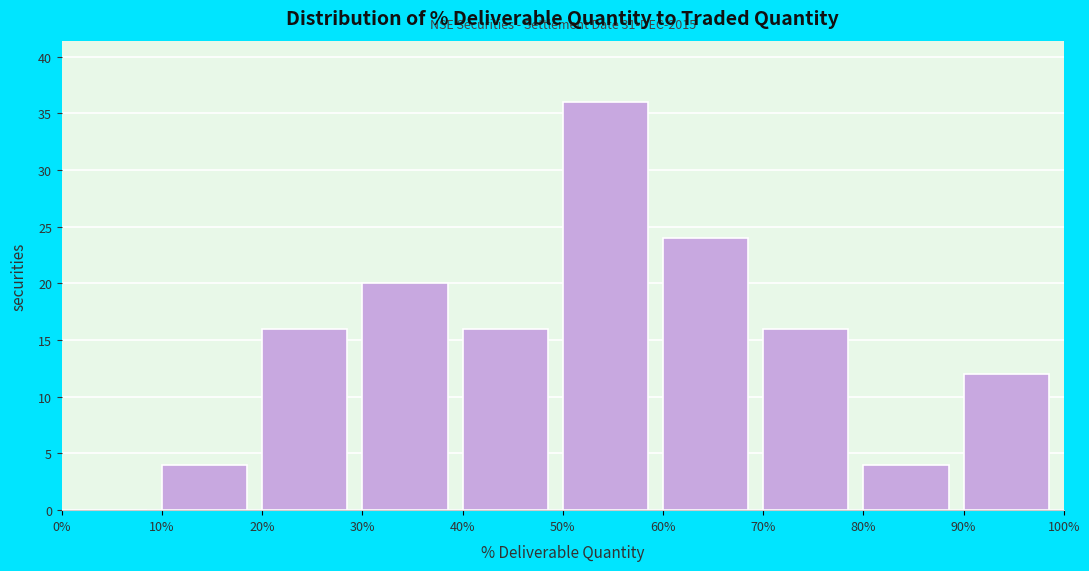

Over which range of the x-axis is the bar tallest?

50% to 60%